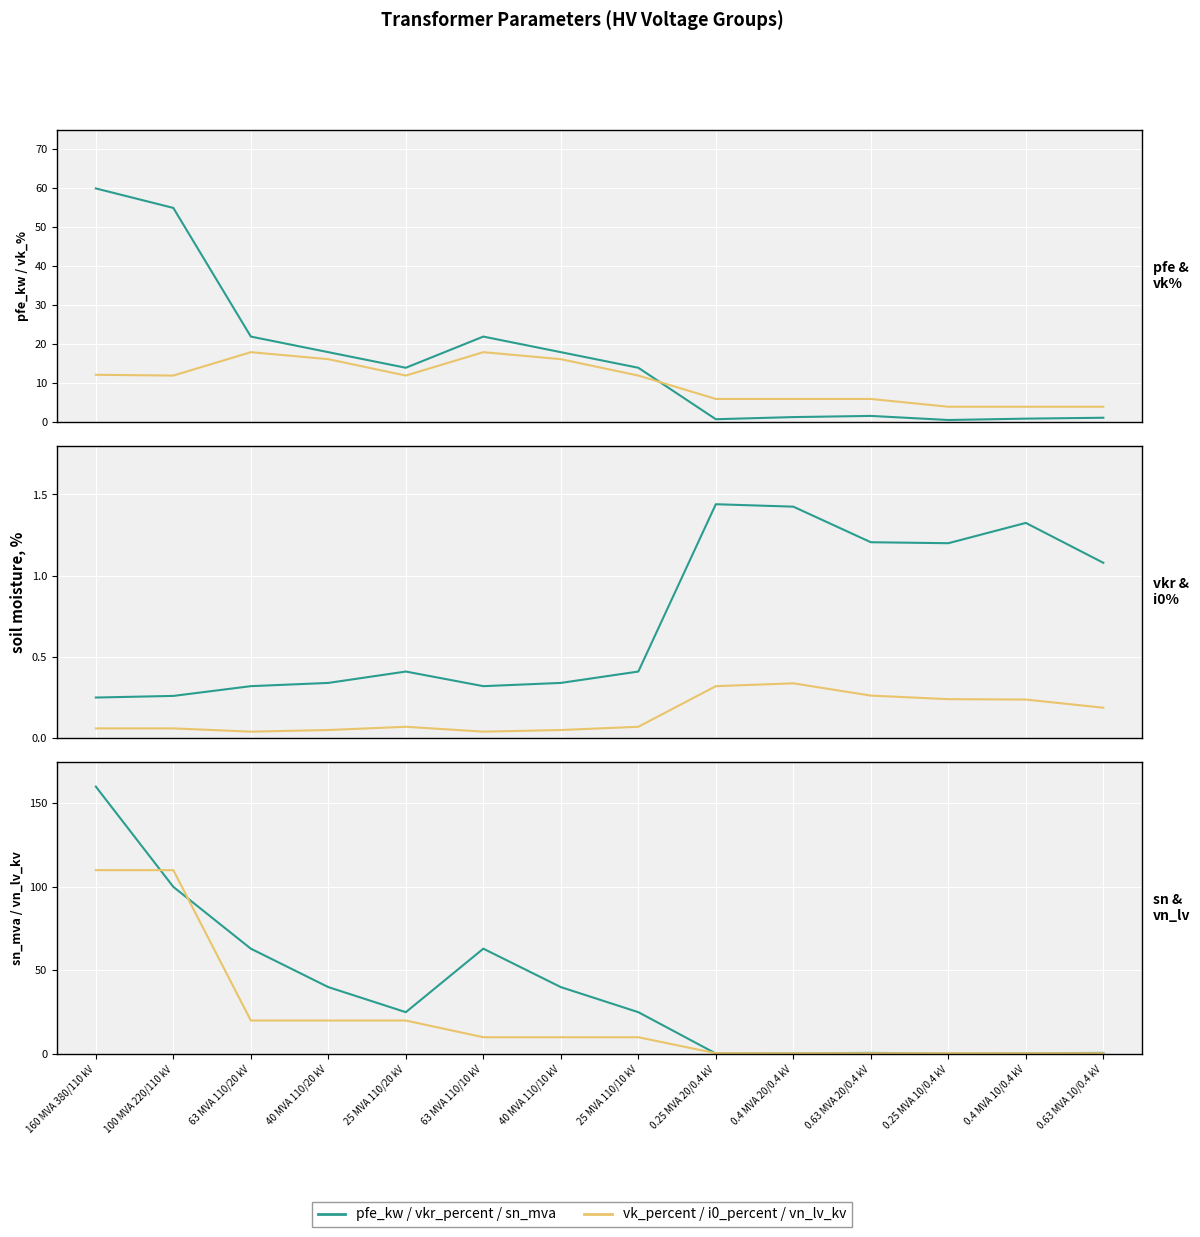

What position from the right is 25 MVA 110/10 kV?

7